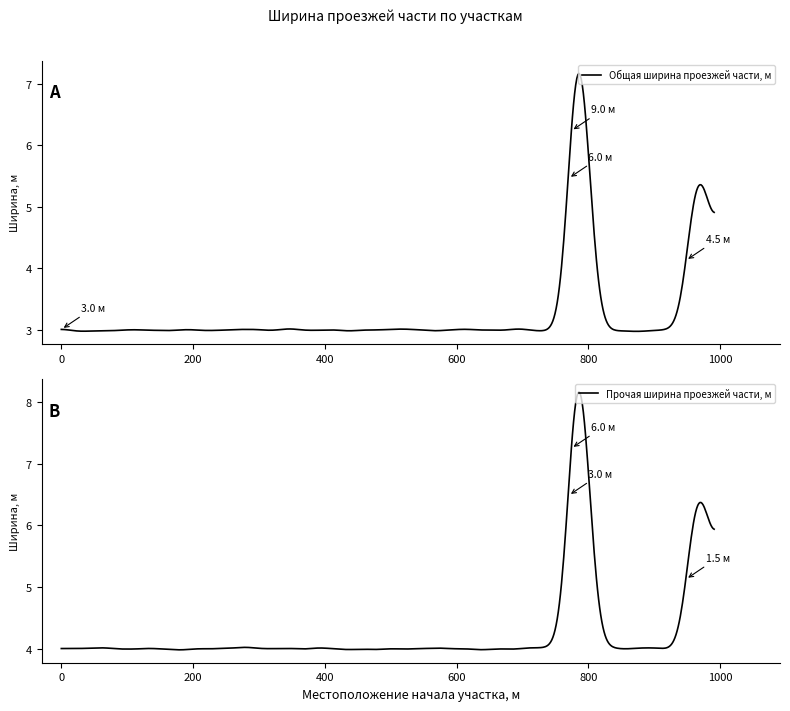

Between 795 and 948, which series saw the biggest shift?

Общая ширина проезжей части, м